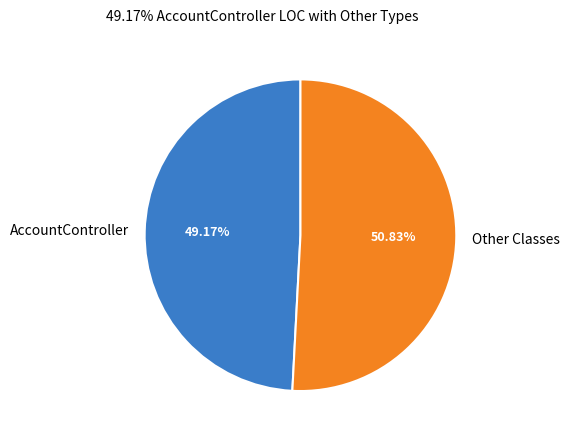

Which category has the biggest portion of the pie?

Other Classes